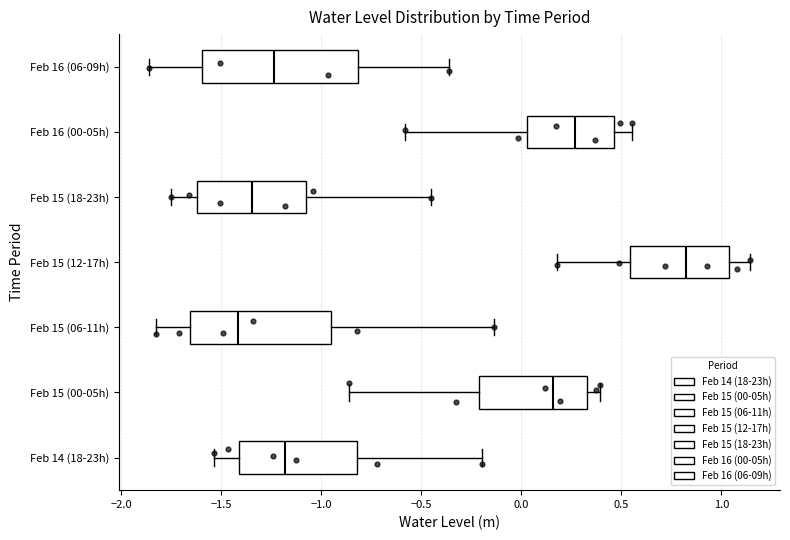

Reading bottom to top, transcribe this box plot: for each box, give where its median line is, the range the box spans, and where its two whiskers end, as read against the x-axis. The values are not printed on the chart, so give them approximately, as read against the axis.

Feb 14 (18-23h): median -1.20, box -1.40 to -0.80, whiskers -1.55 to -0.20
Feb 15 (00-05h): median 0.15, box -0.20 to 0.35, whiskers -0.85 to 0.40
Feb 15 (06-11h): median -1.40, box -1.65 to -0.95, whiskers -1.80 to -0.15
Feb 15 (12-17h): median 0.80, box 0.55 to 1.05, whiskers 0.20 to 1.15
Feb 15 (18-23h): median -1.35, box -1.60 to -1.10, whiskers -1.75 to -0.45
Feb 16 (00-05h): median 0.25, box 0.05 to 0.45, whiskers -0.60 to 0.55
Feb 16 (06-09h): median -1.25, box -1.60 to -0.80, whiskers -1.85 to -0.35